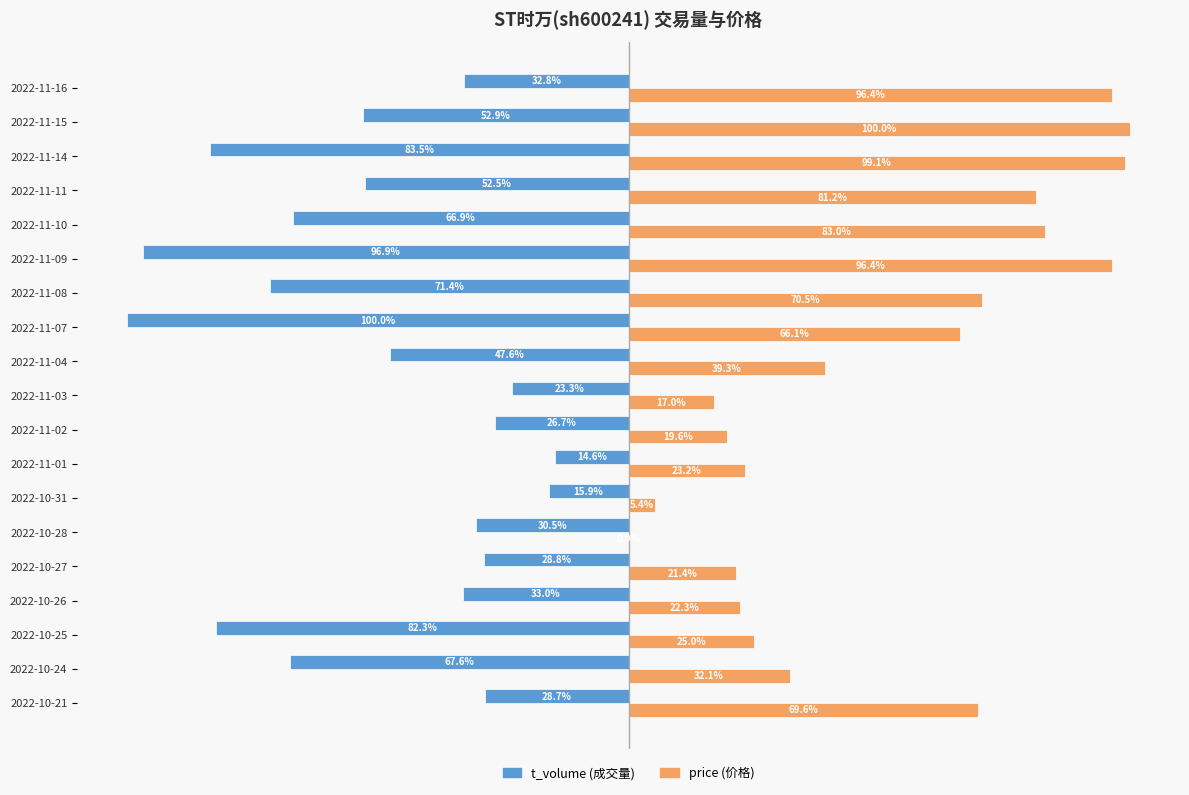

Which label corresponds to the largest value in the chart?

2022-11-15